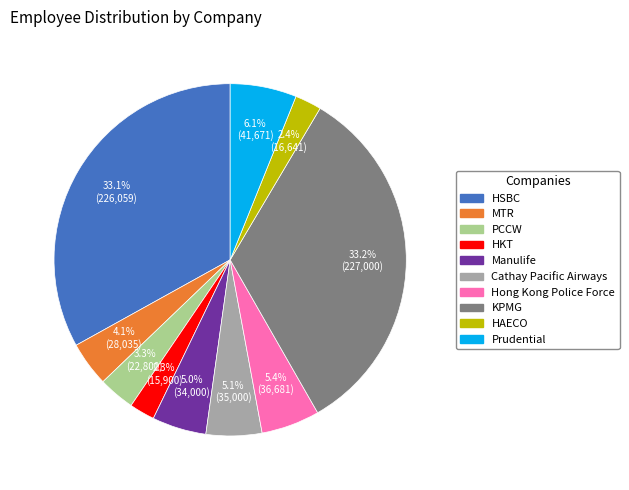

Approximately how many times larger is the value at HKT compared to HAECO?

1.0